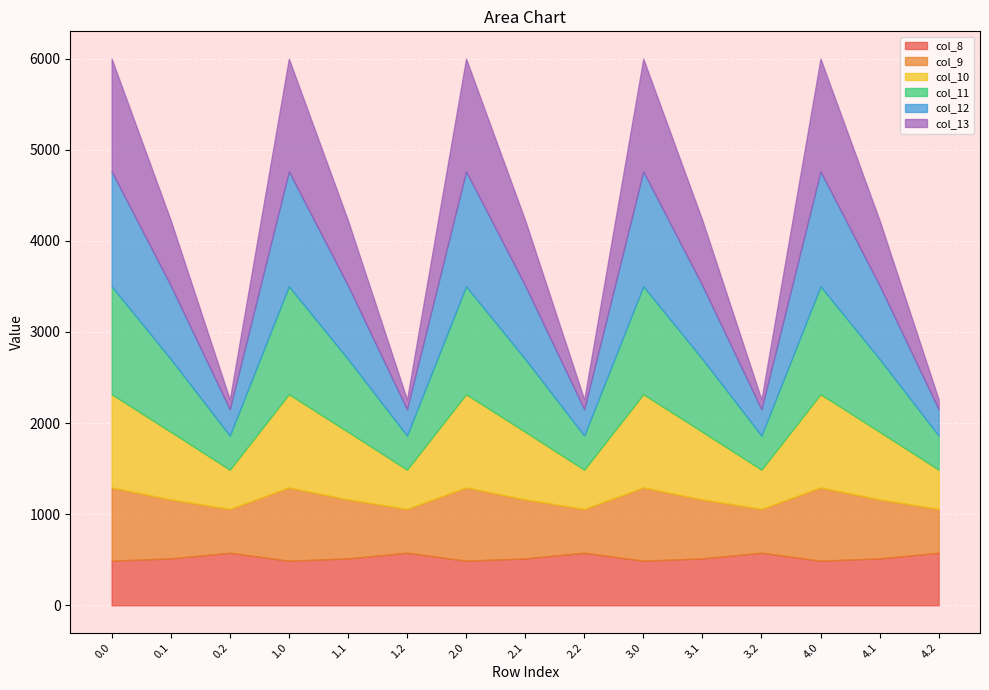

How many interior local peaks does the col_11 series have?

4